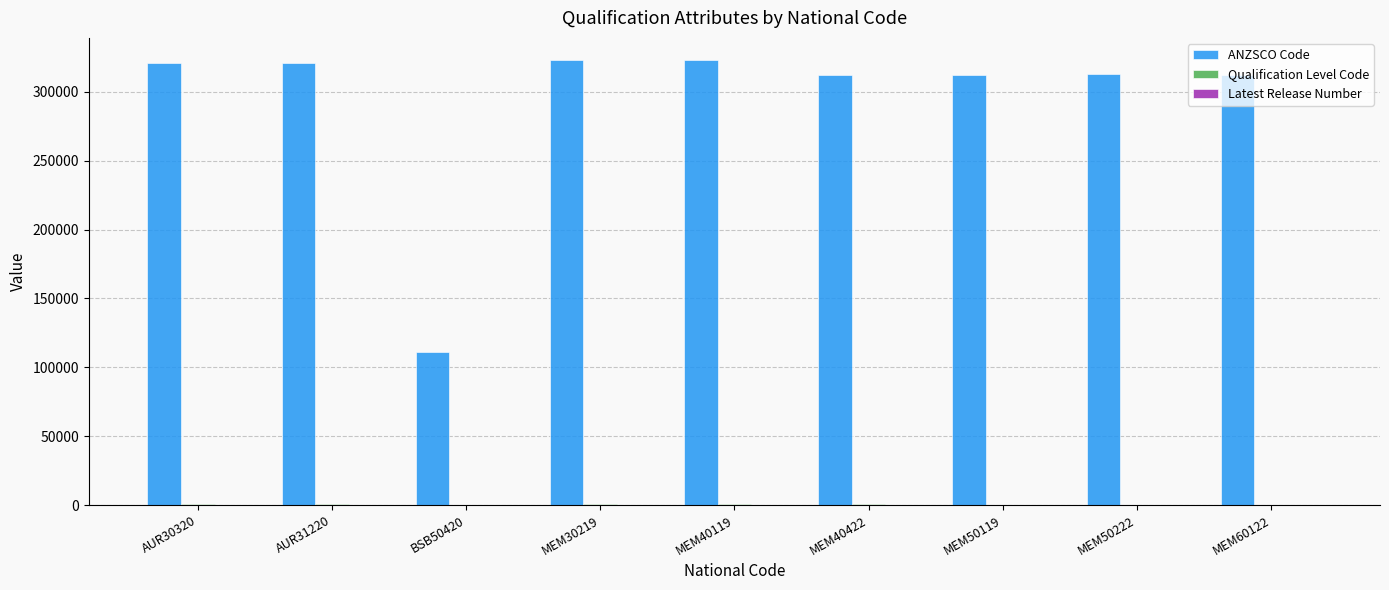

Which series has the largest total across all categories?

ANZSCO Code